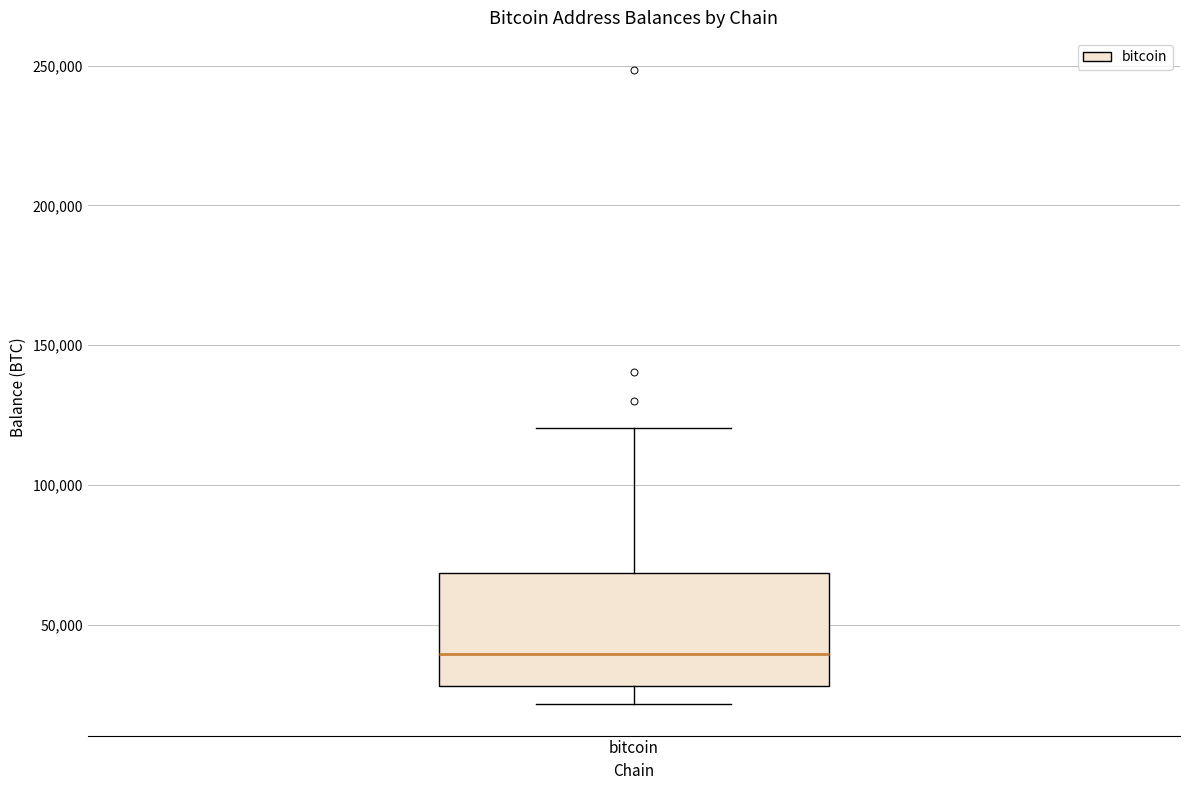

Read this box plot against the y-axis: the position of the median line, the range covered by the box, and the ends of both whiskers. The values are not printed on the chart, so give them approximately, as read against the axis.

median 40000, box 30000 to 70000, whiskers 20000 to 120000